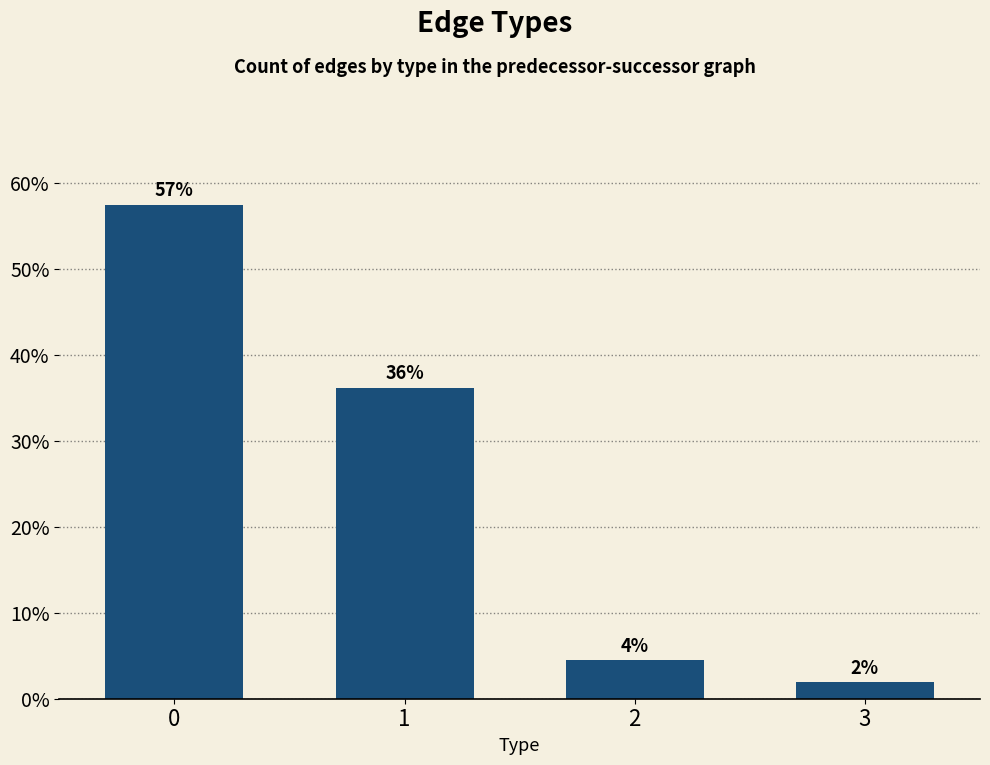

At which category does the chart reach its minimum across all series?

3